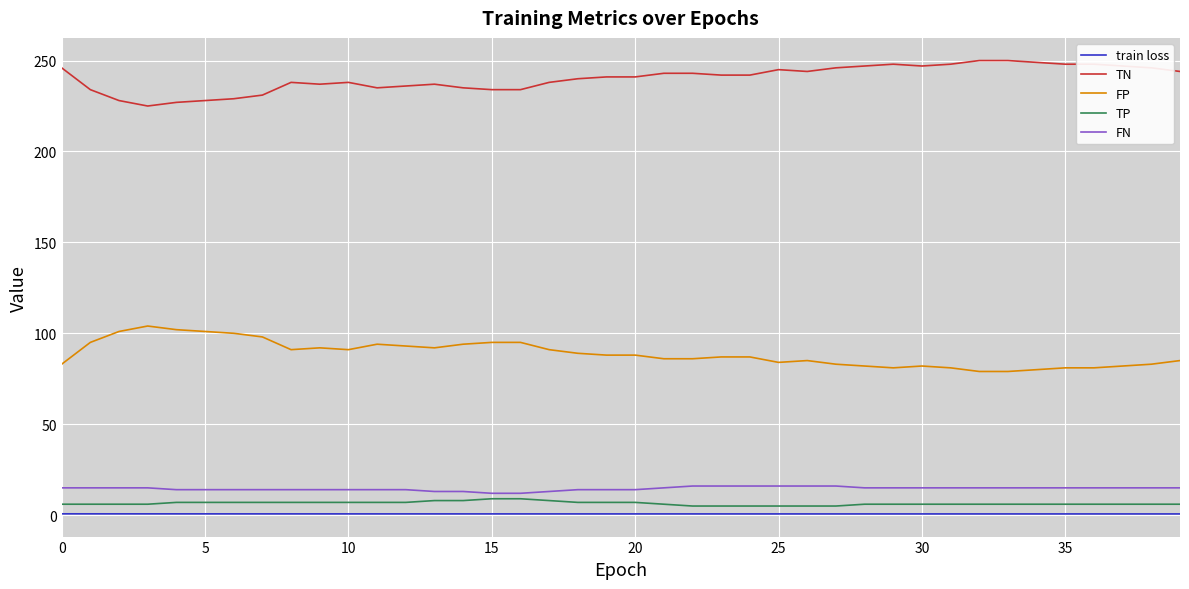

How many lines are shown in the chart?

5